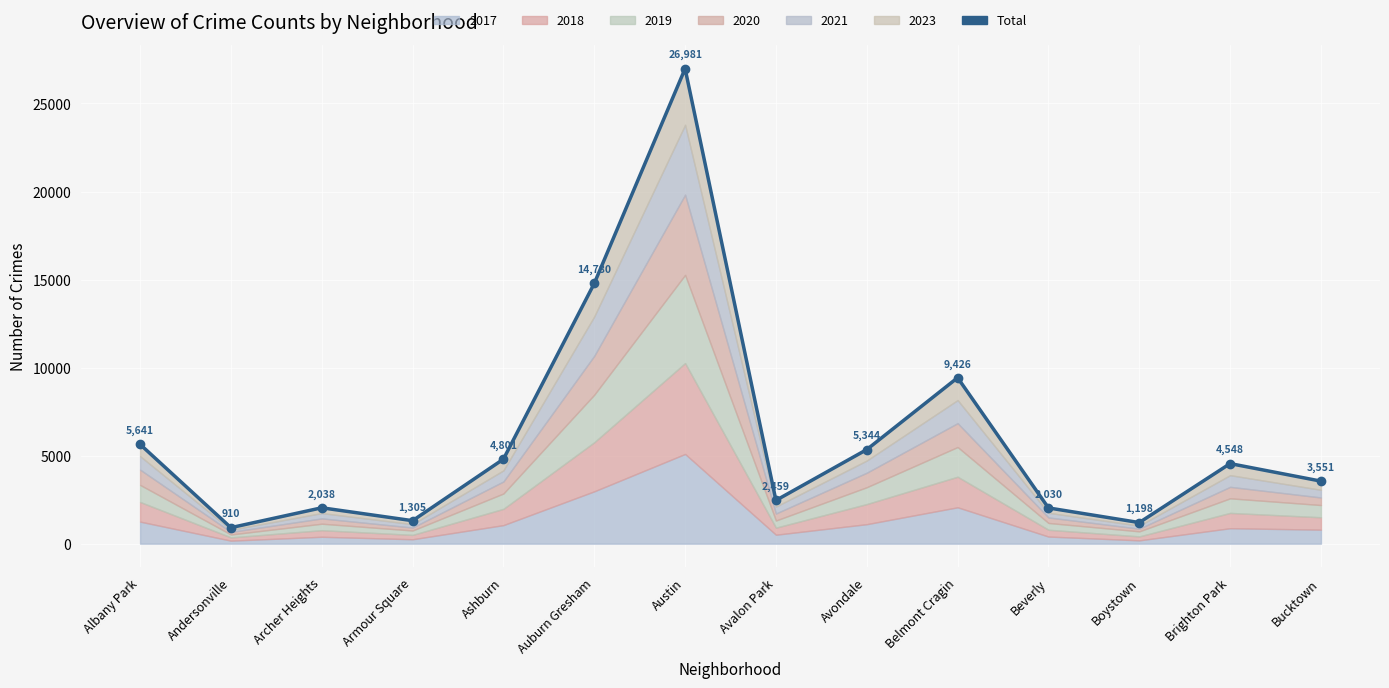

At which label does the data first exceed 4548?

Albany Park